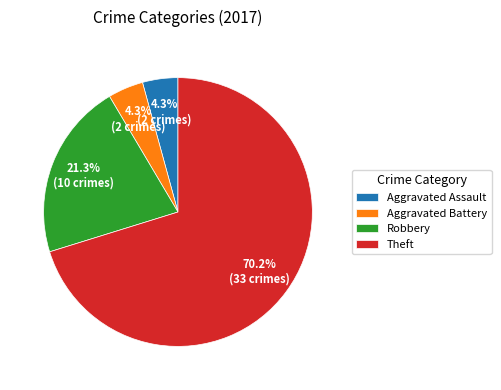

Is the sum of Robbery and Theft greater than half?

Yes